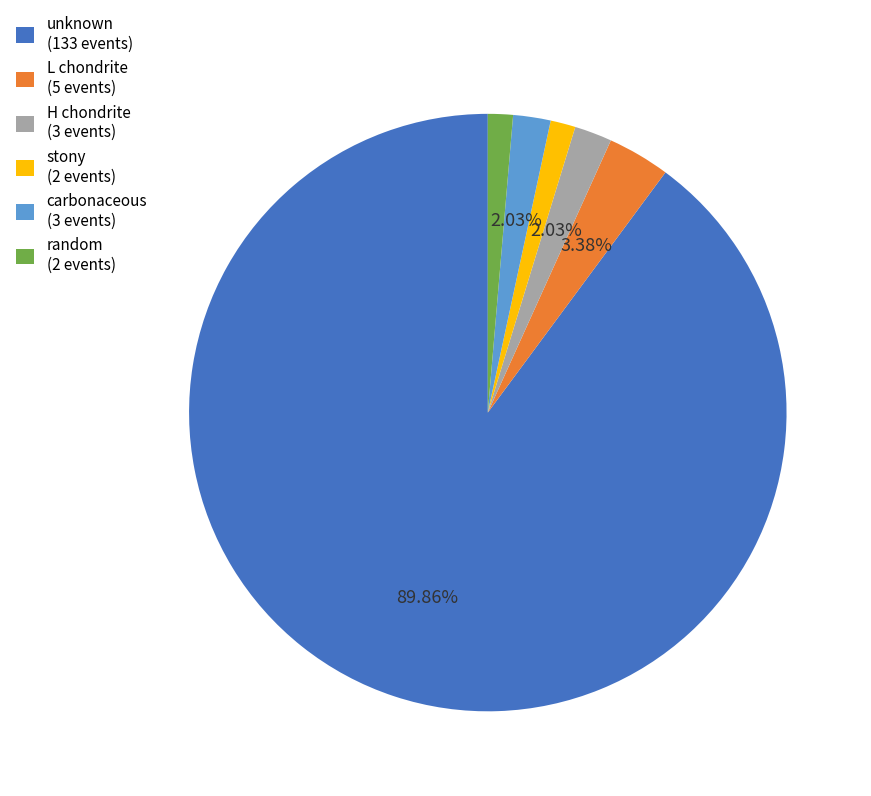

Do H chondrite (3 events) and stony (2 events) together represent more than half of the pie?

No